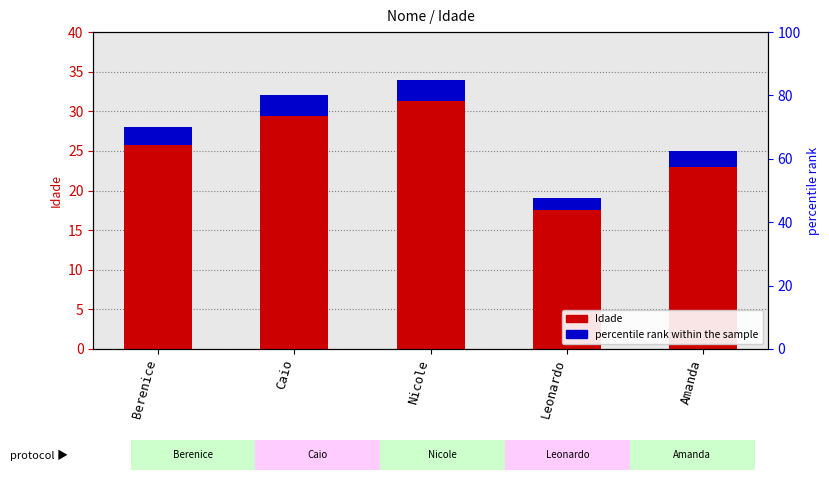

Does the chart contain stacked bars?

No